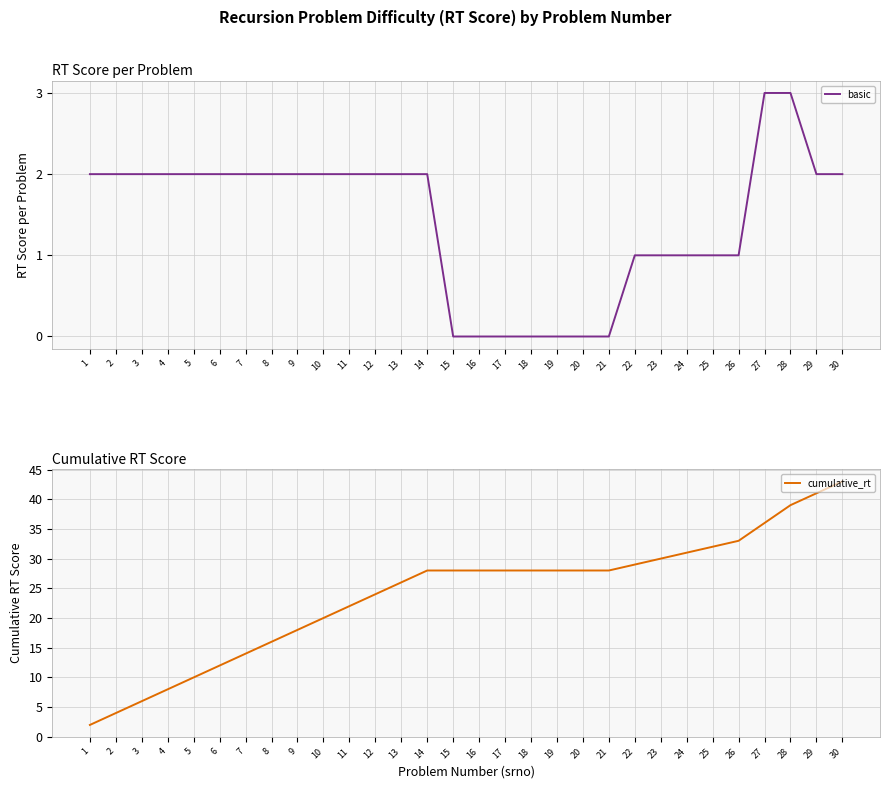

Is the value of basic at 9 greater than the value of cumulative_rt at 10?

No